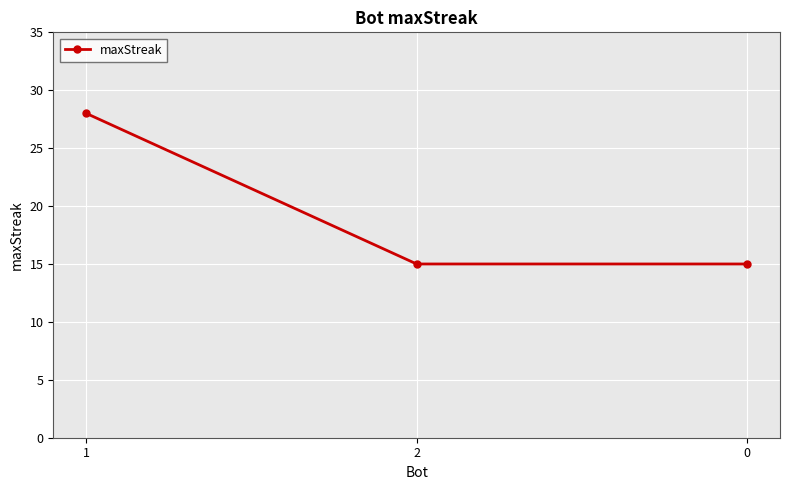

Reading left to right, extract all data points from this chart.

28	15	15